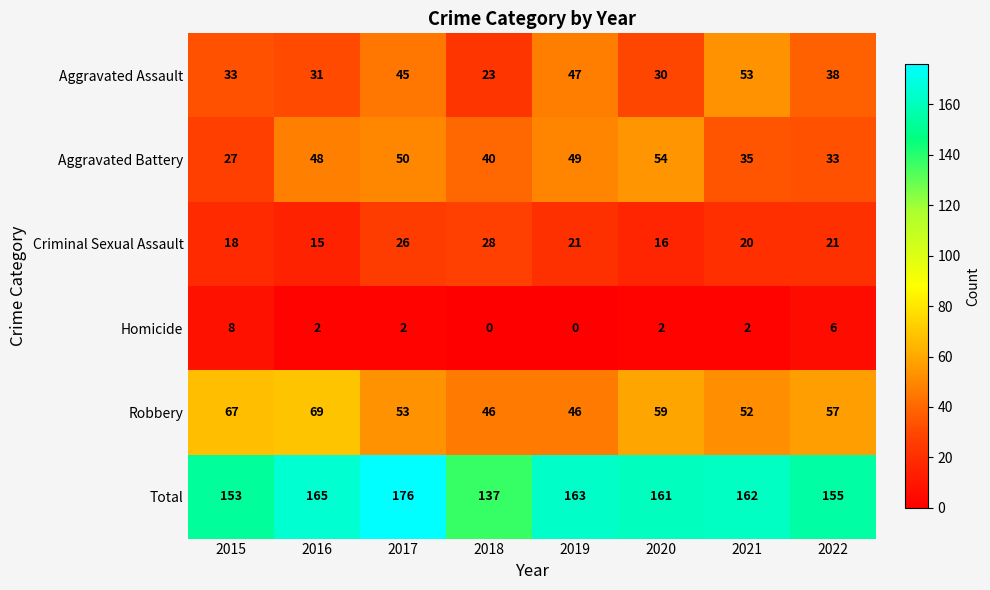

Which series has the largest total across all categories?

Total